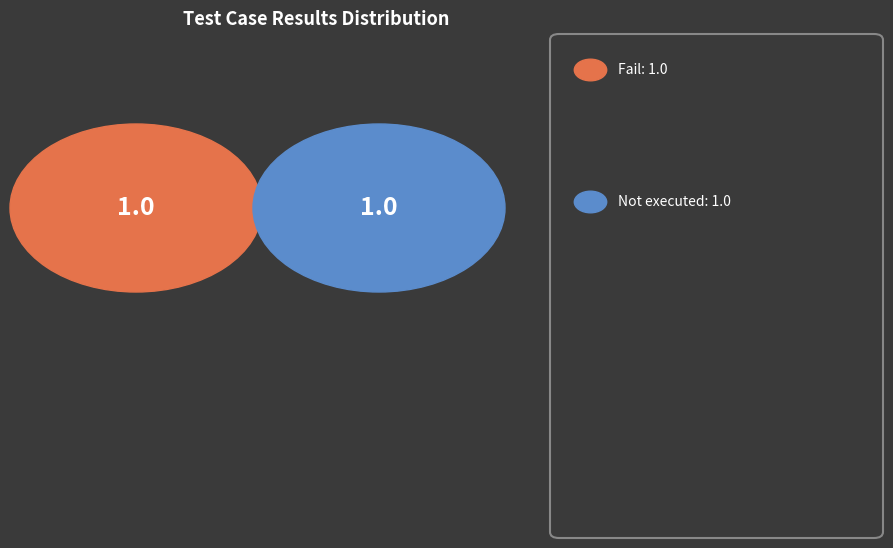

What percentage is the Not executed slice, to the nearest percent?

50%